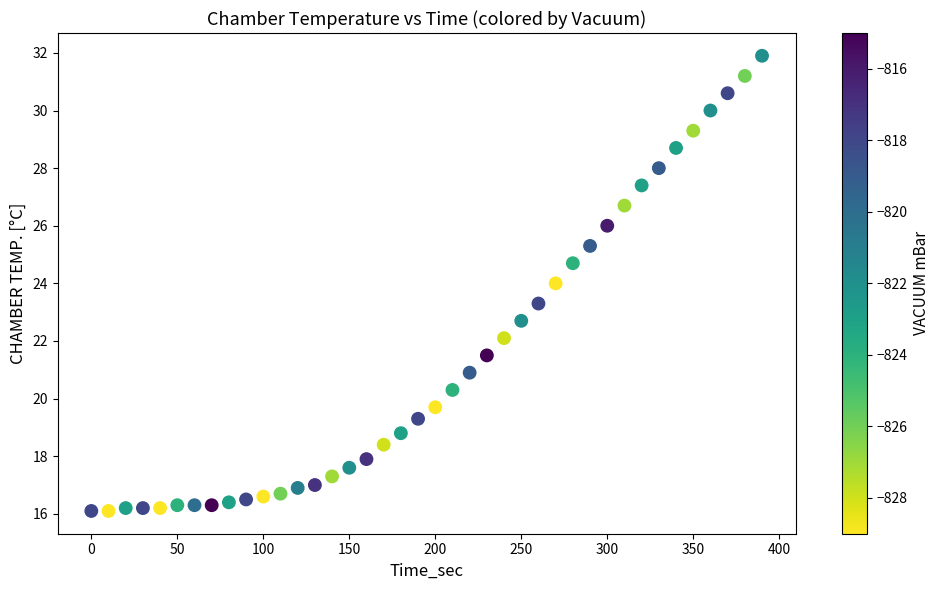

What is the range of Y values (max minus min)?

15.8